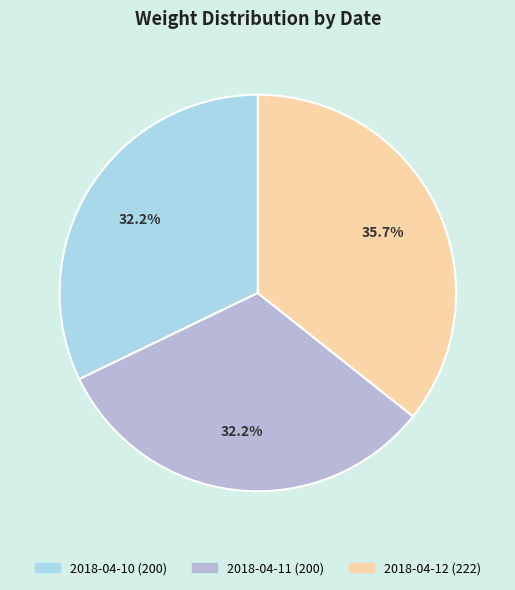

Approximately how many times larger is the value at 2018-04-12 compared to 2018-04-11?

1.1